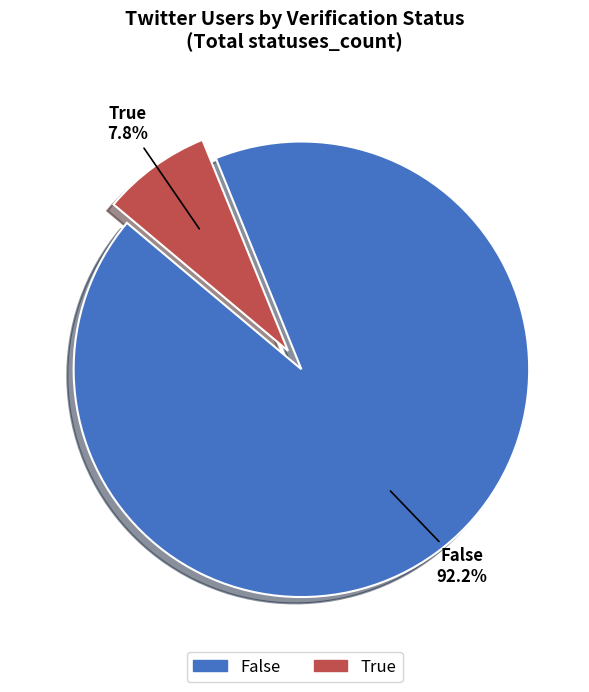

Combined, do False and True account for over 50%?

Yes